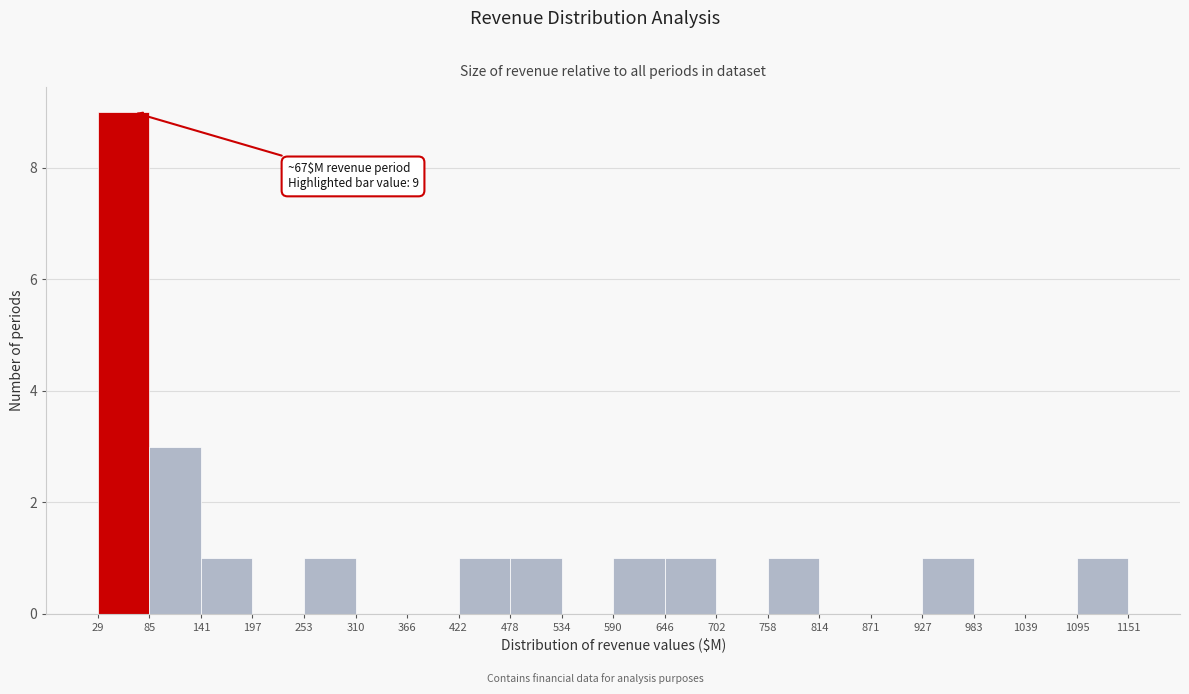

Which range on the x-axis has the tallest bar?

29 to 85